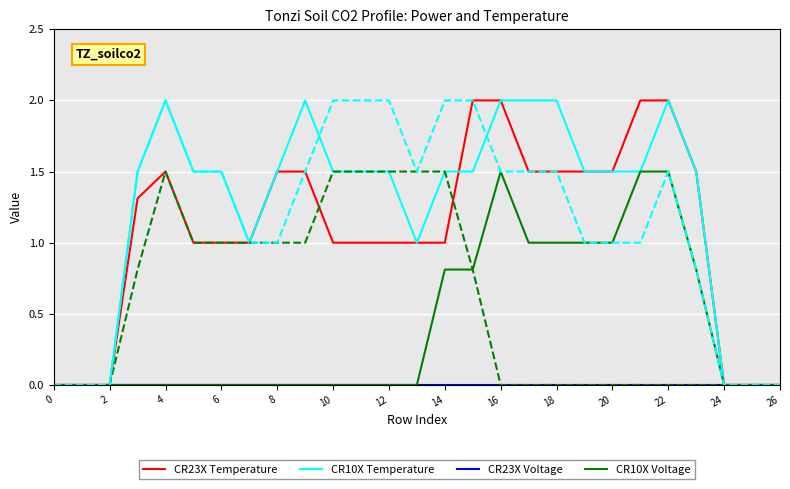

True or false: CR23X Temperature has a value of 2.6 at 22.

False